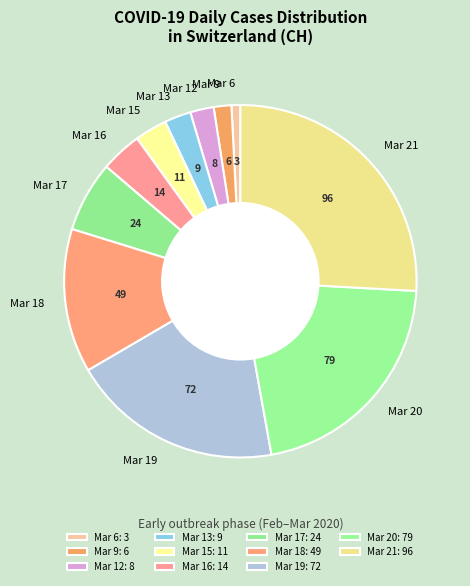

Is the sum of Mar 12 and Mar 19 greater than half?

No